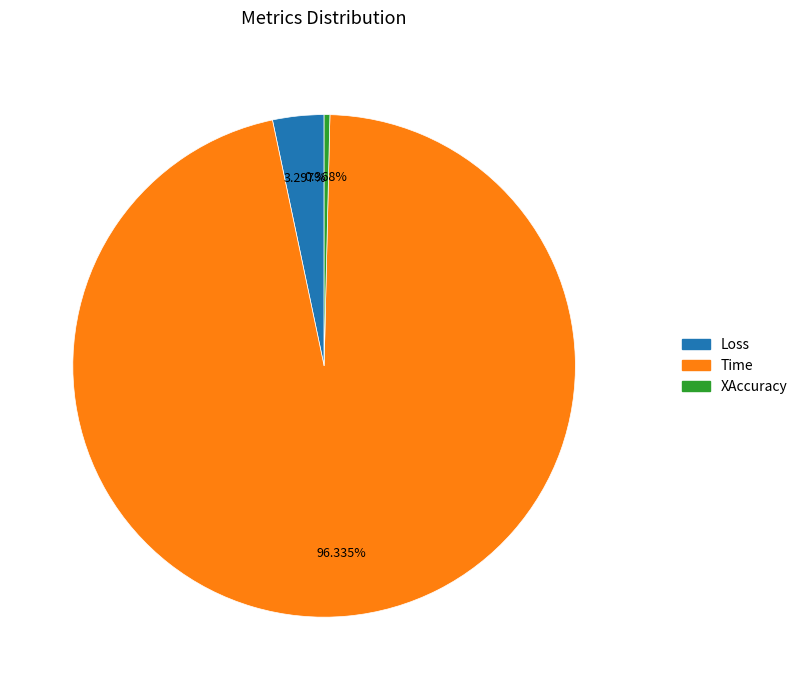

True or false: Loss accounts for 16% of the total.

False